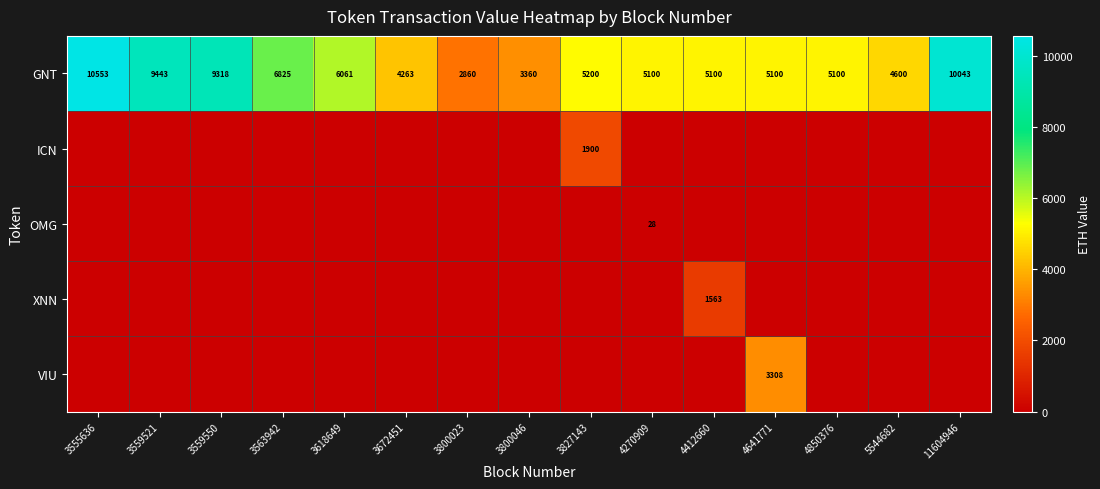

At which label does GNT first exceed 5100?

3555636